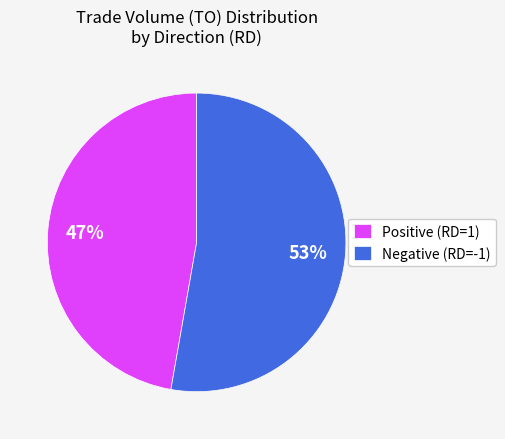

To the nearest percent, what percentage of the pie is Negative (RD=-1)?

53%